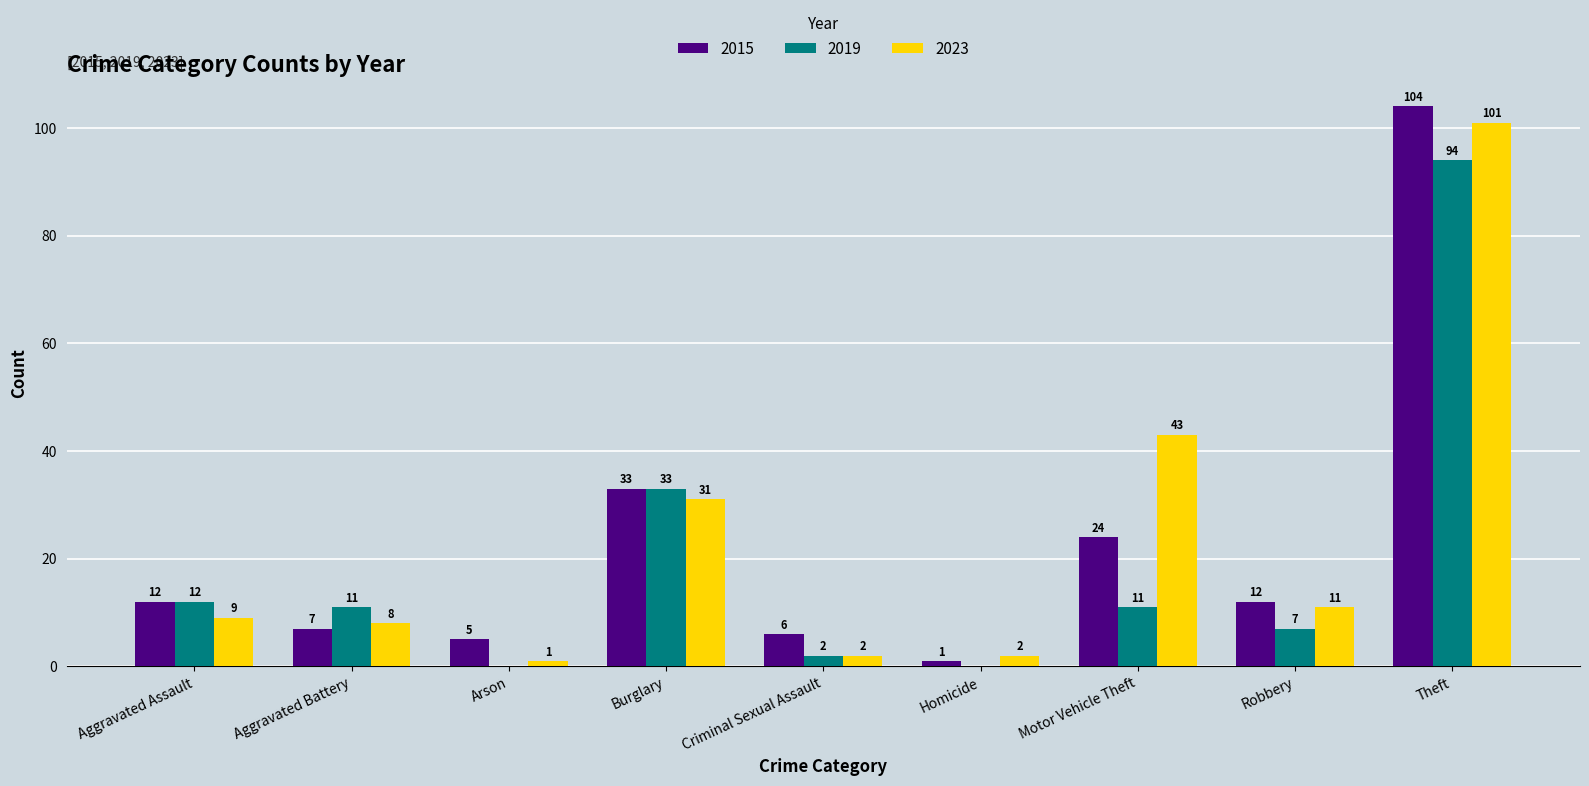

The 2015 series shows 1 at Homicide. True or false?

True